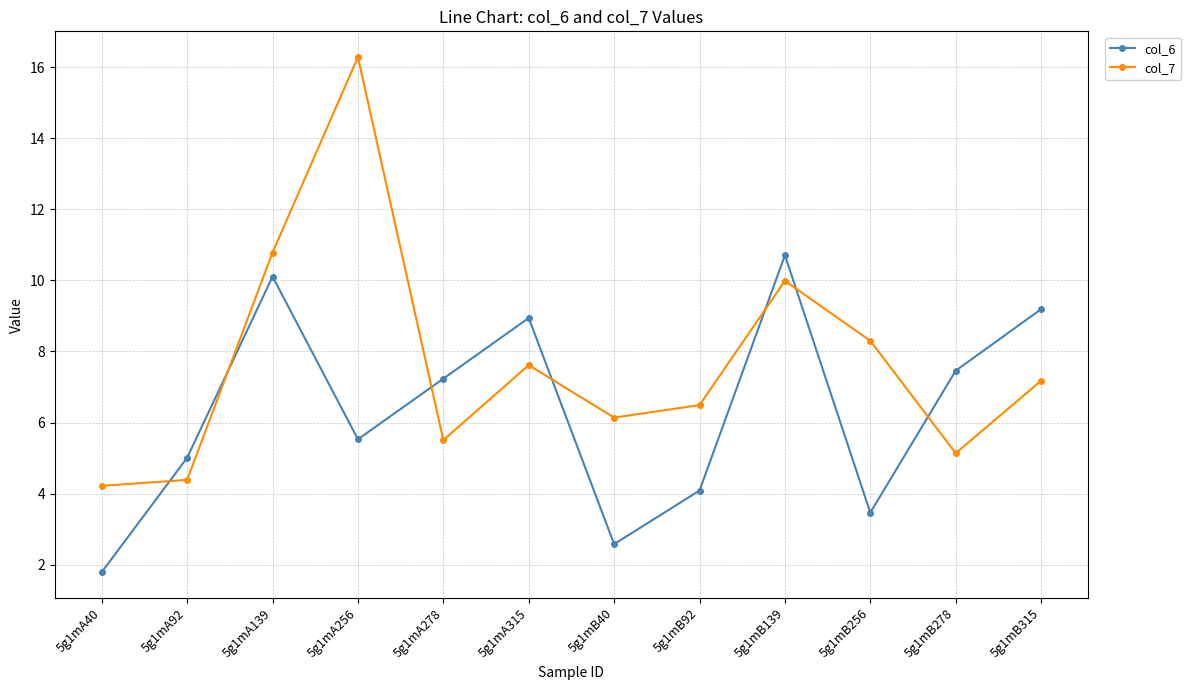

What is the label of the 1st point from the right?

5g1mB315